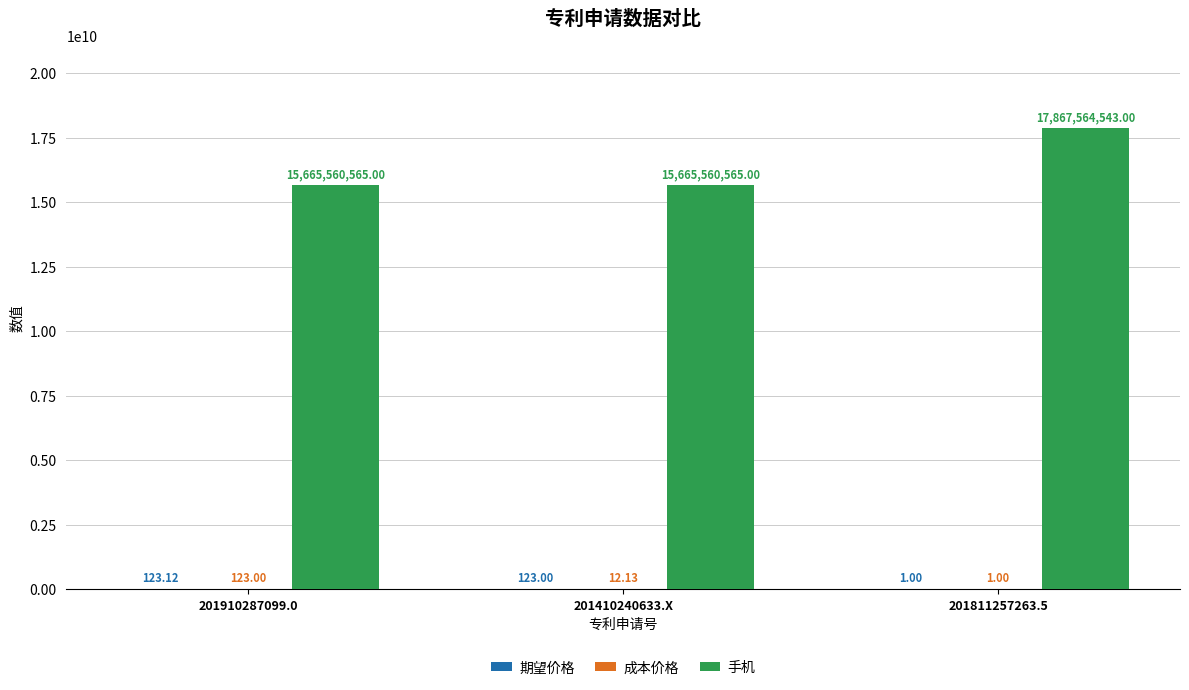

Between 201410240633.X and 201811257263.5, which series saw the biggest shift?

手机